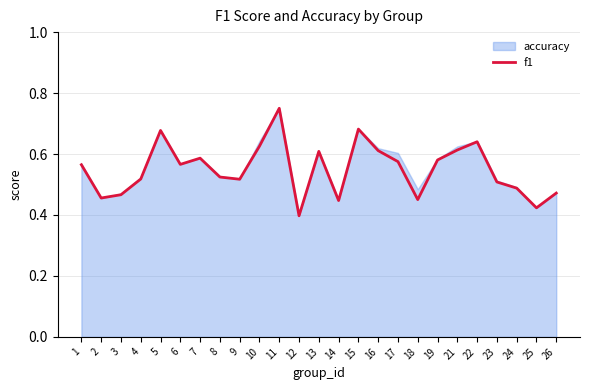

The value at 2 is 0.2. True or false?

False